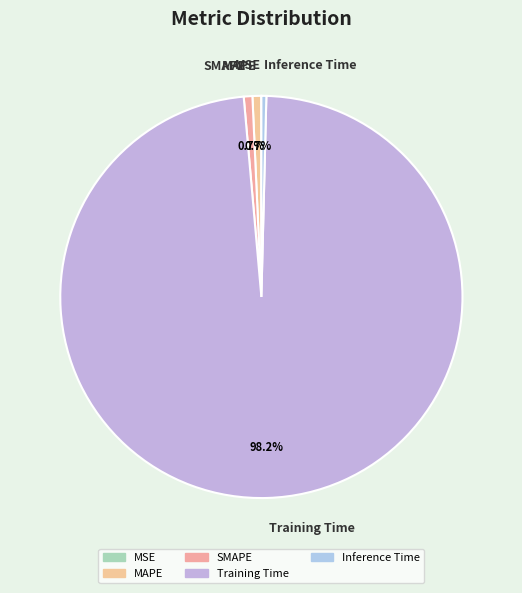

What is the largest slice in the pie chart?

Training Time